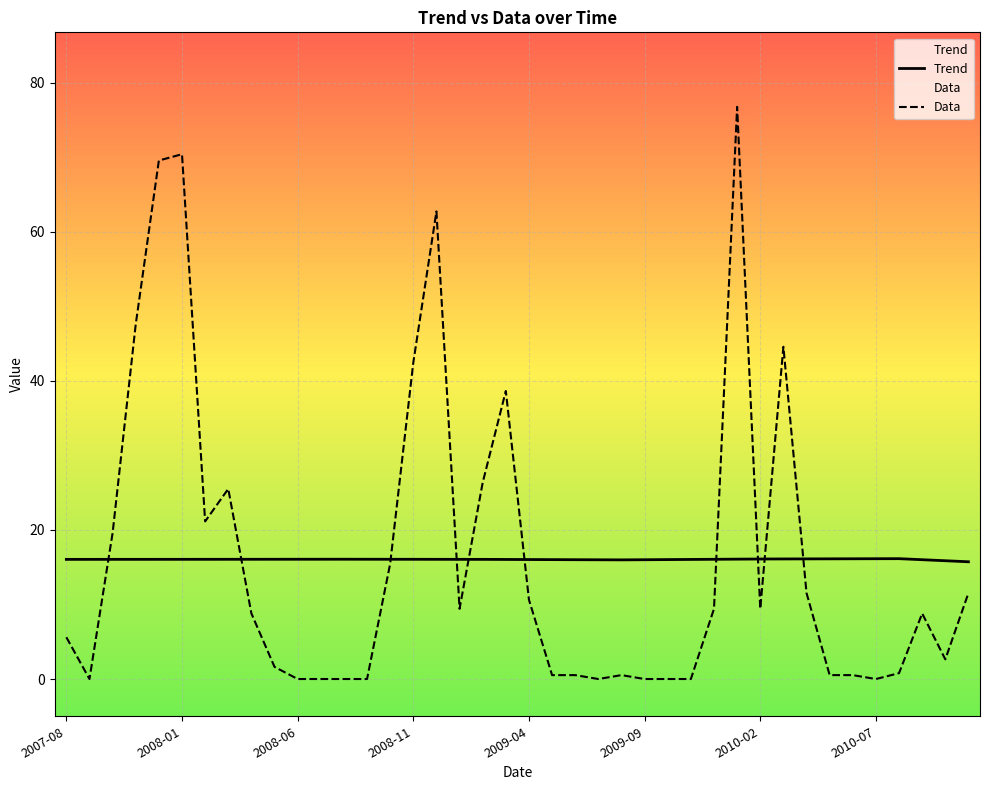

The Trend series shows 16.1 at 16. True or false?

True